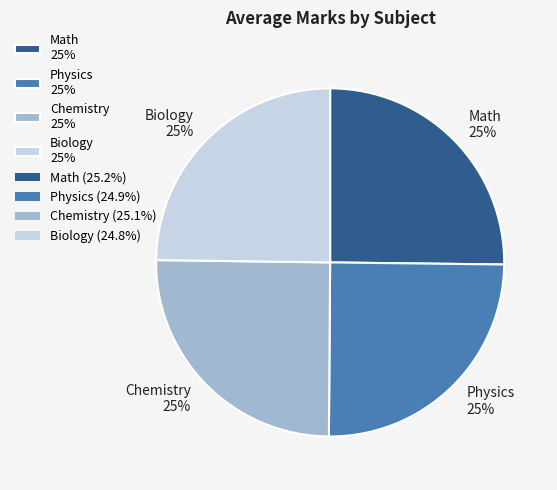

To the nearest percent, what percentage of the pie is Math?

25%